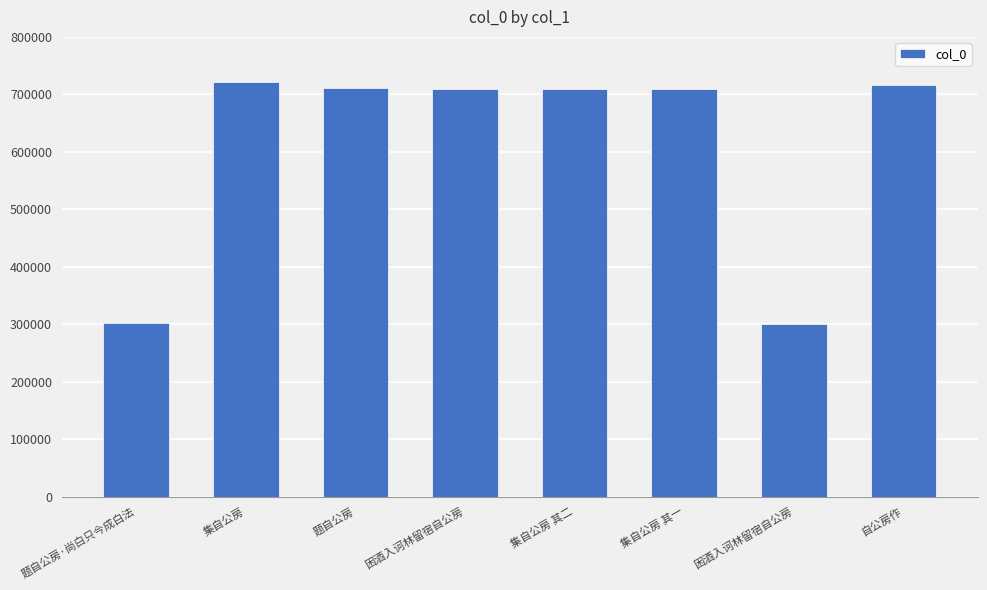

How many bars are there in total?

8